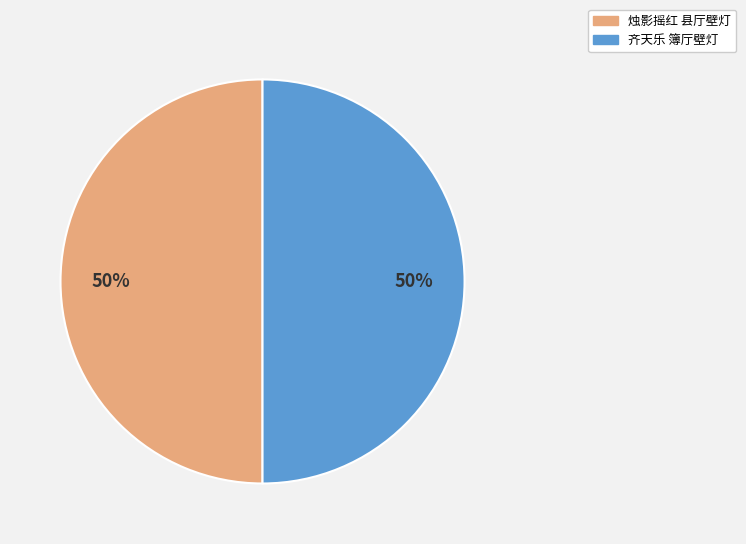

To the nearest percent, what portion does 烛影摇红 县厅壁灯 represent?

50%